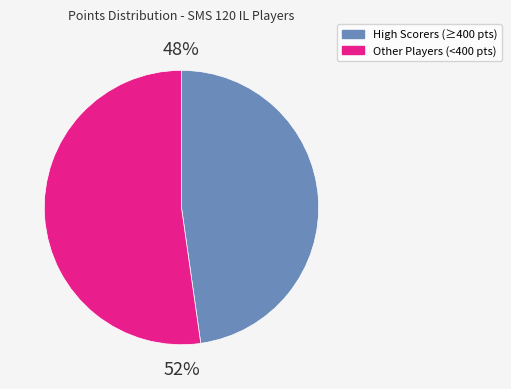

Is there a majority slice in this chart?

Yes